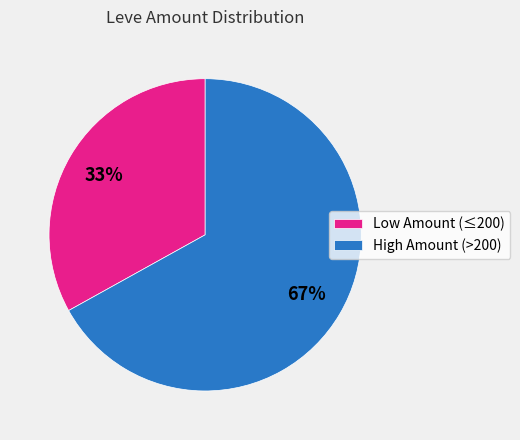

Do Low Amount (≤200) and High Amount (>200) together represent more than half of the pie?

Yes